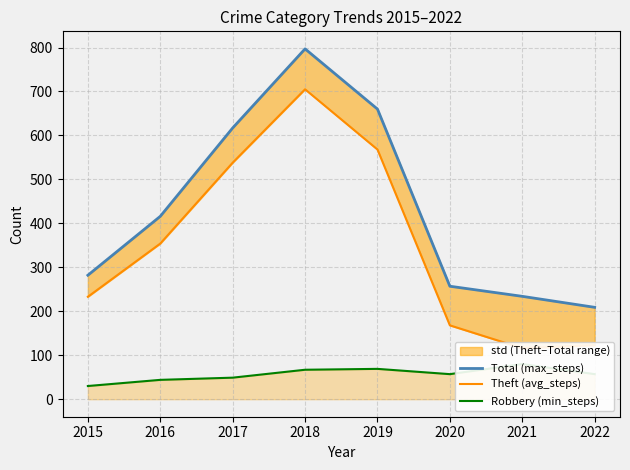

The Theft (avg_steps) series shows 129 at 2017. True or false?

False